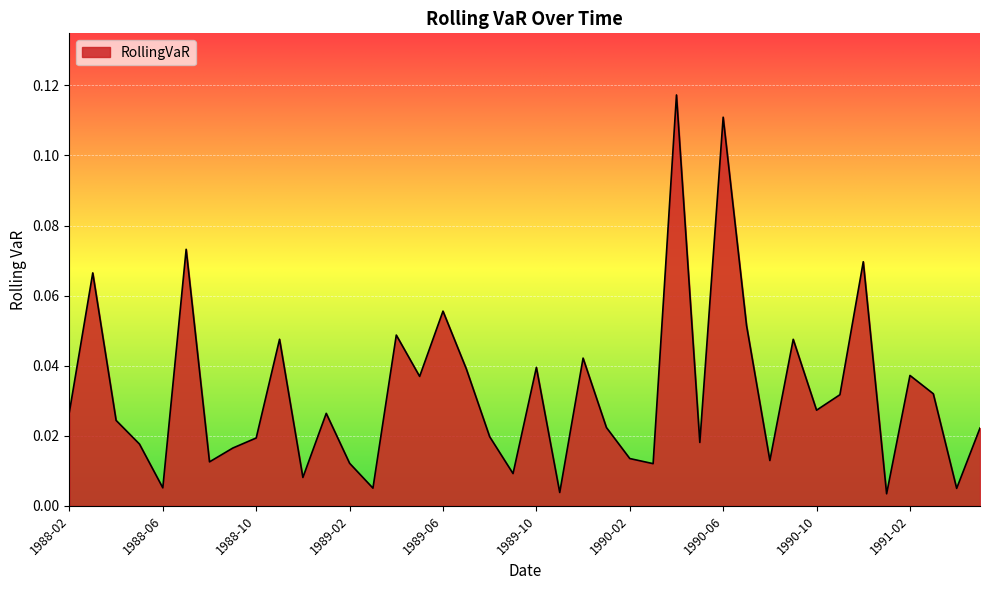

Does the chart display data point markers on the line(s)?

No